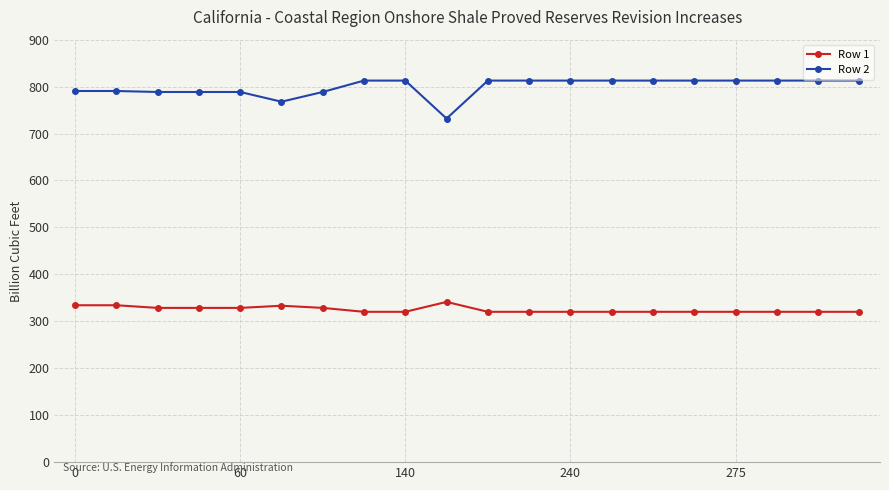

True or false: Row 1 and Row 2 cross at least once.

False